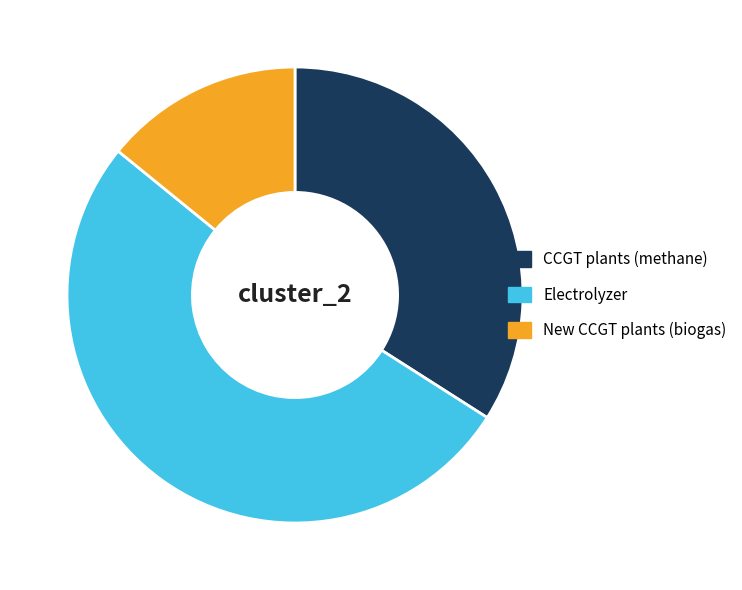

The Electrolyzer slice represents 64% of the pie. True or false?

False